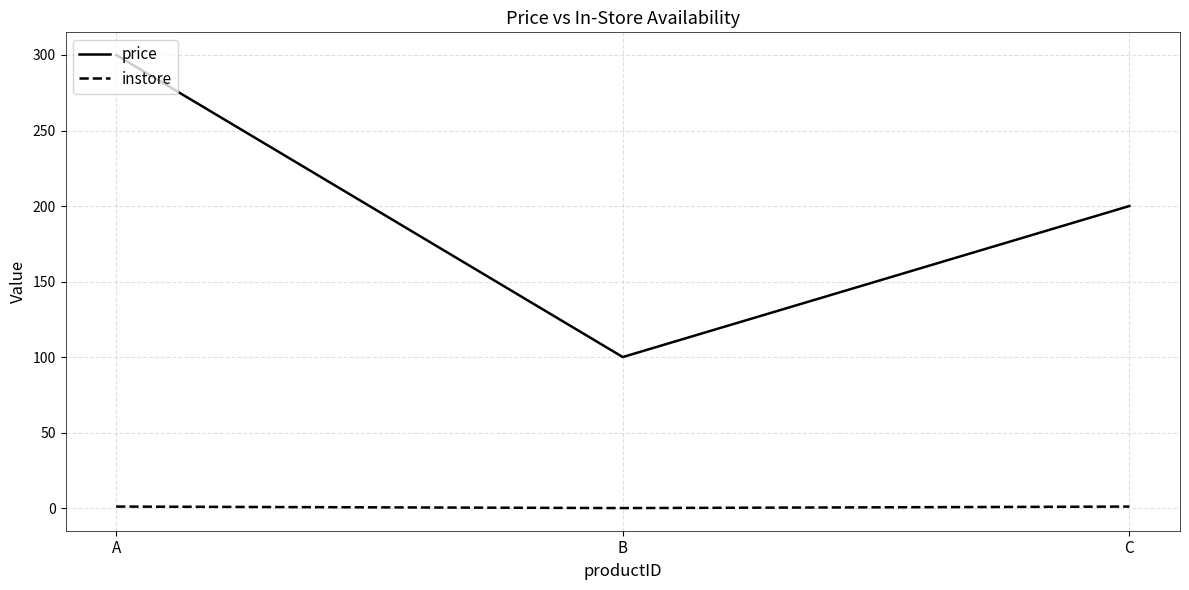

List the series in order of their peak value, highest first.

price, instore